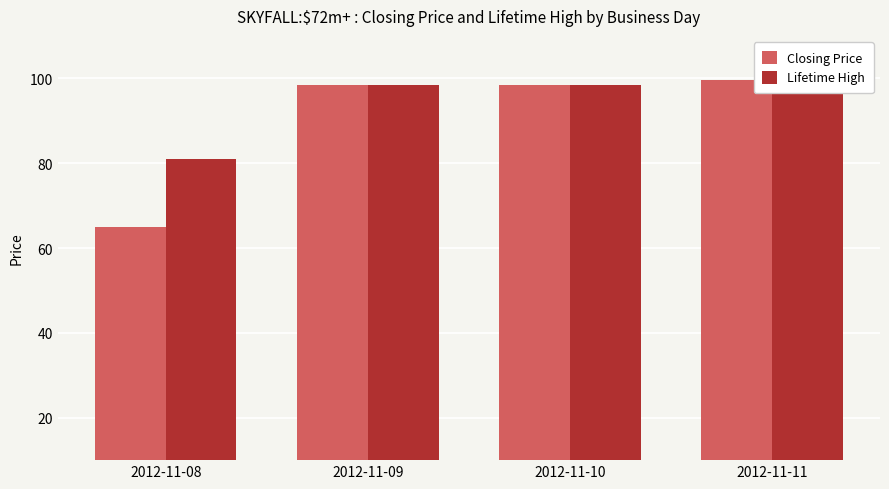

What are all the series names shown in the legend?

Closing Price, Lifetime High